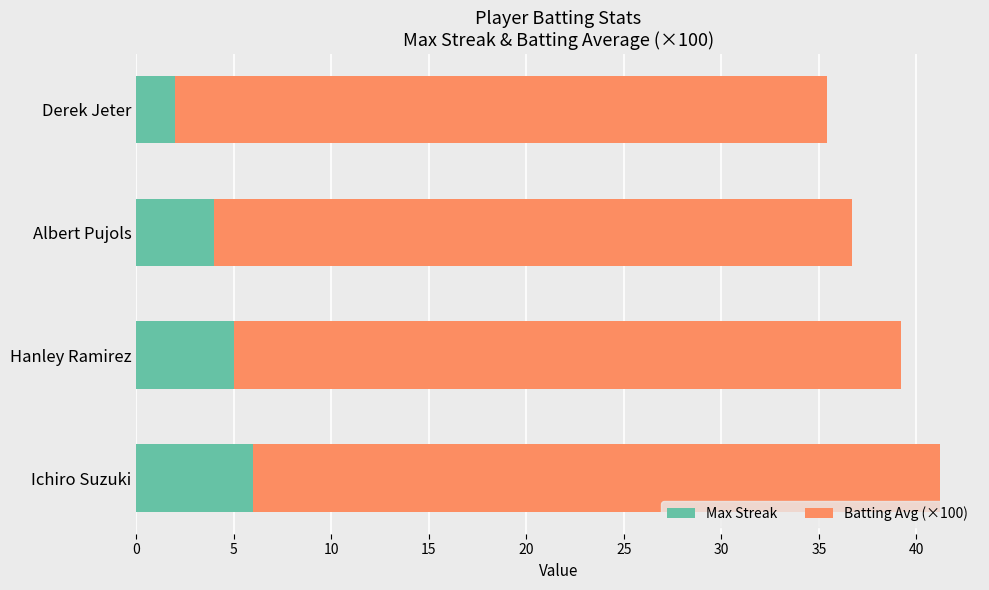

What is the difference between the second highest and second lowest values in the Max Streak series?

1.0